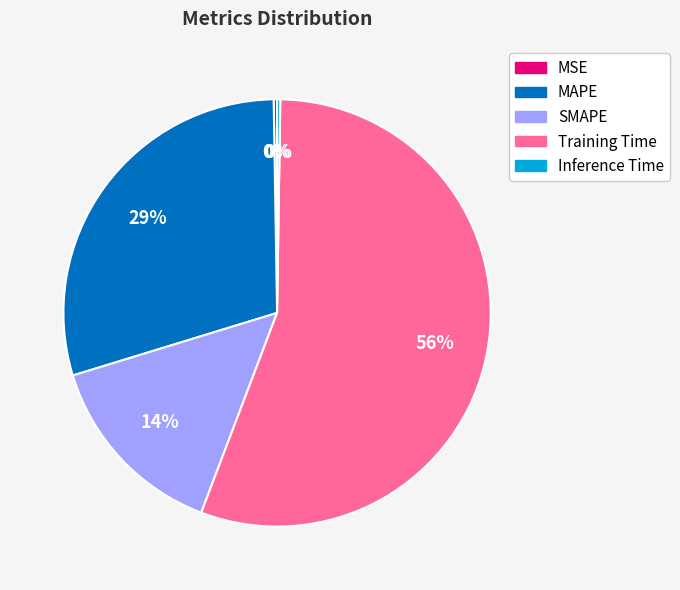

To the nearest percent, what portion does SMAPE represent?

14%